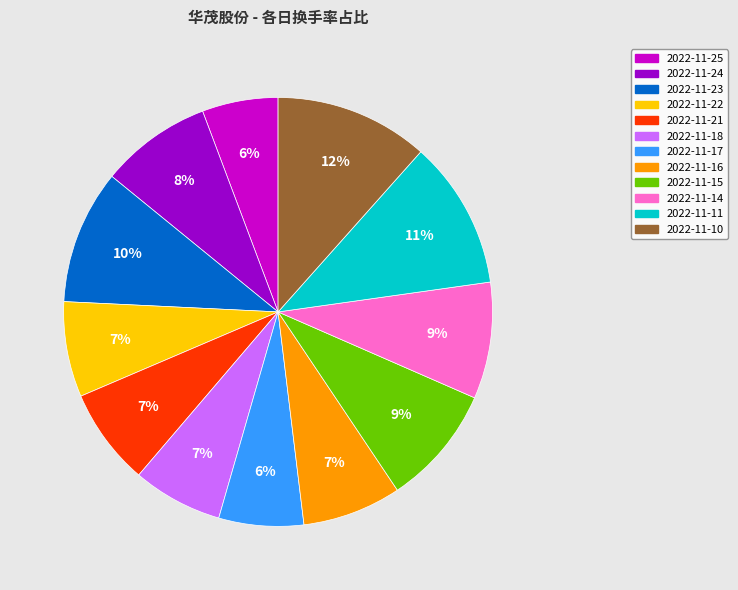

Does 2022-11-22 account for over 50% of the chart?

No